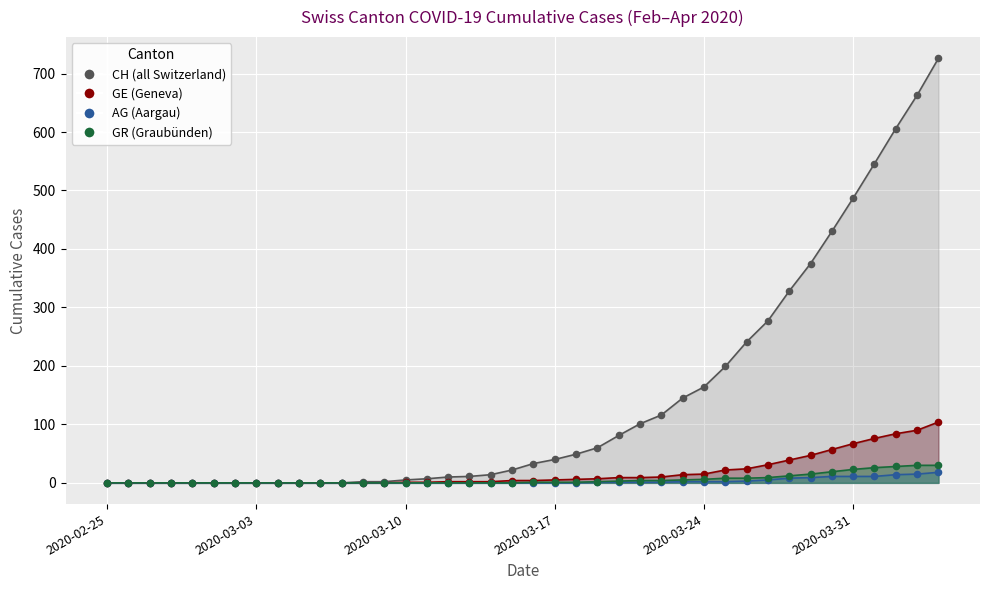

Which series has the largest total across all categories?

CH